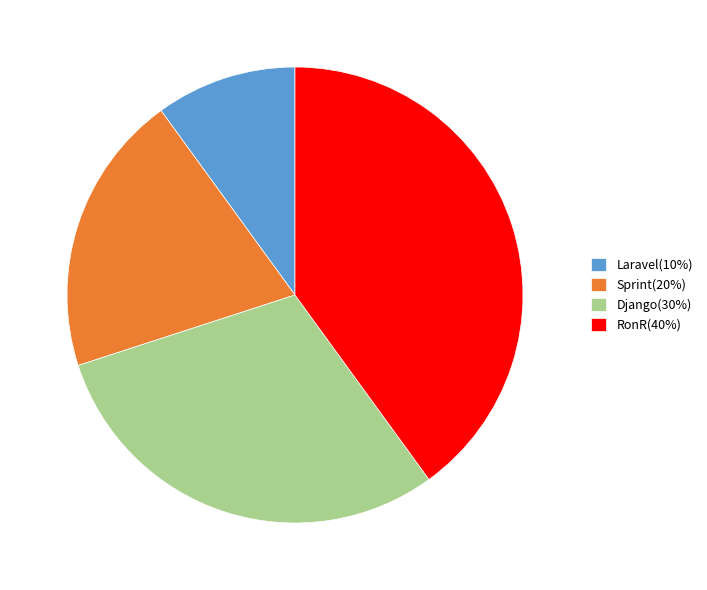

What is the largest slice in the pie chart?

RonR